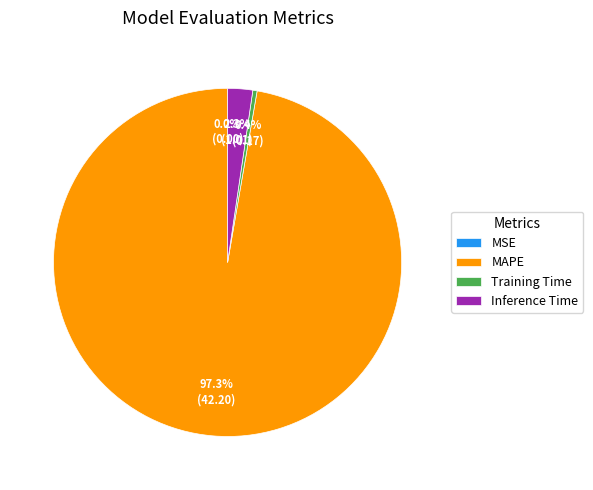

What portion of the pie excludes Training Time?

99.6%